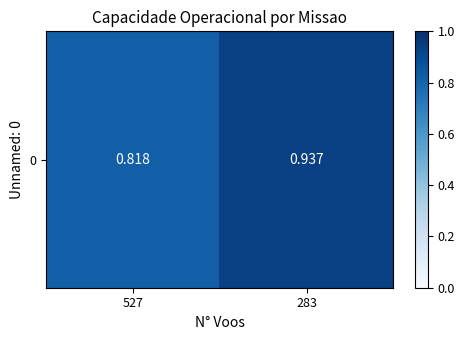

Rank the categories by value from highest to lowest.

283, 527